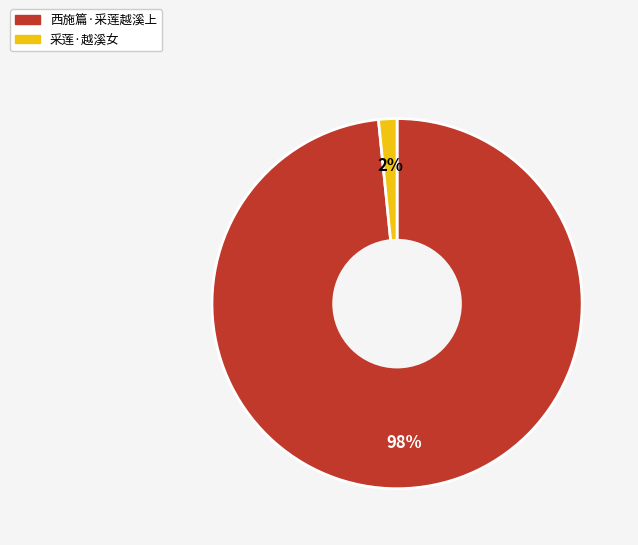

The 采莲·越溪女 slice represents 14% of the pie. True or false?

False